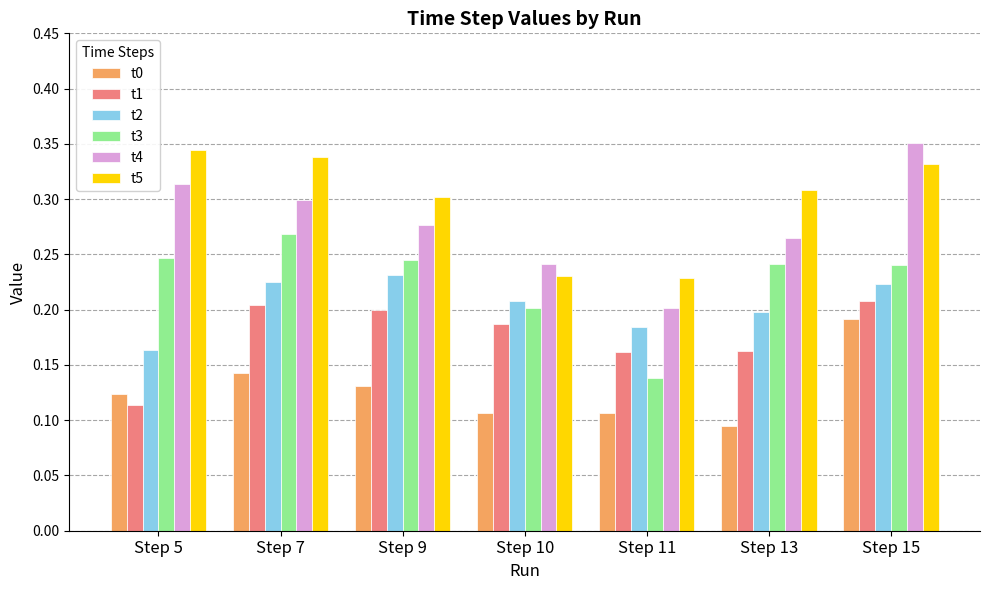

Which series changed the most between Step 9 and Step 15?

t4